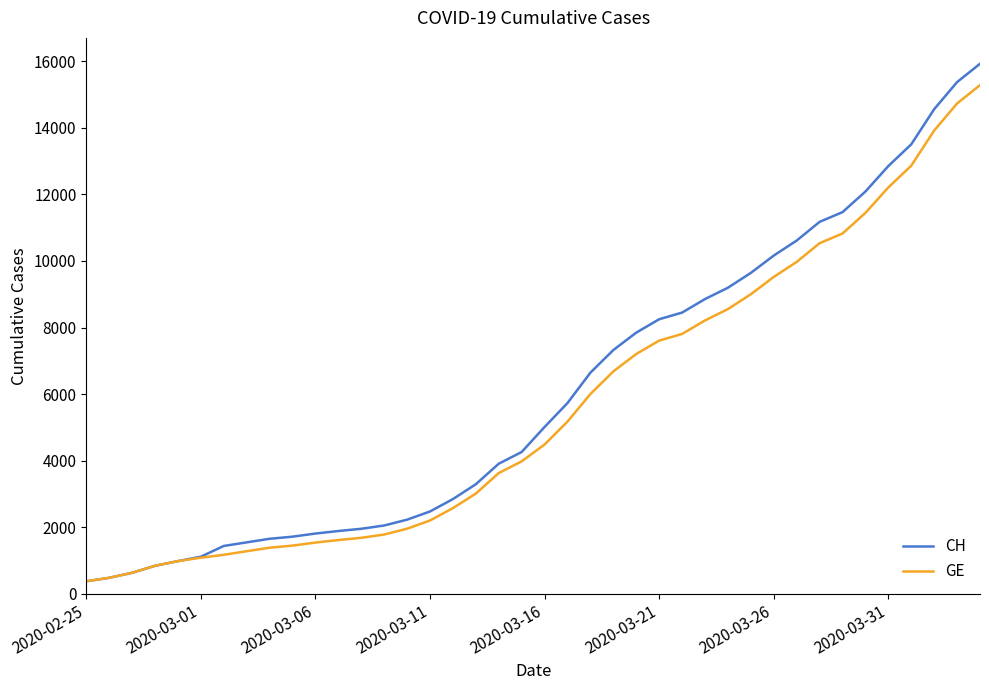

What is the highest value of the CH series?

15926